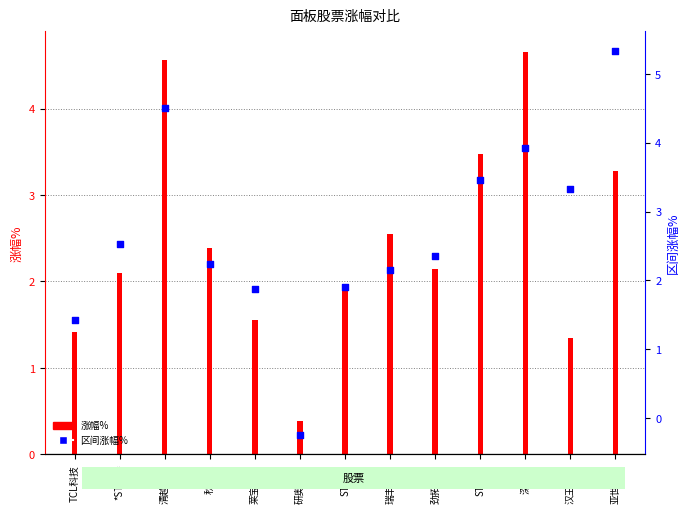

Which has a higher value, 亚世光电 or 莱宝高科?

亚世光电